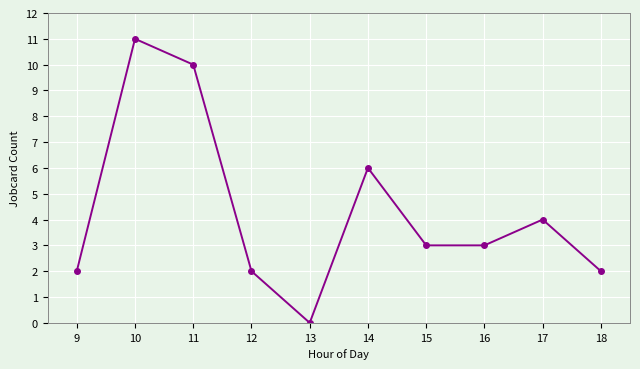

What is the change in value from 9 to 16?

+1